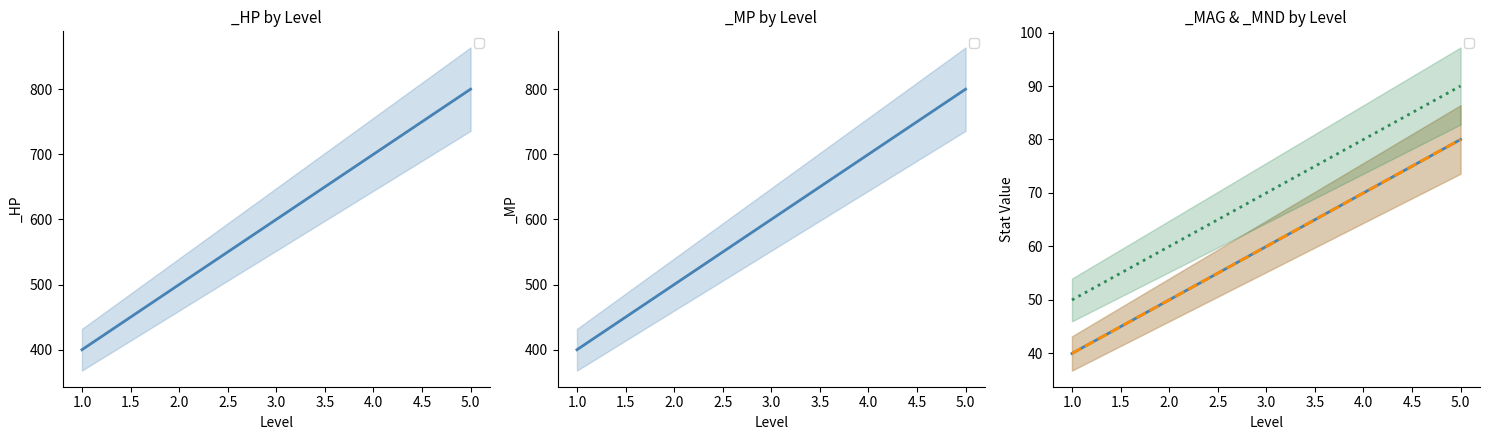

True or false: _MAG and _AGI cross at least once.

False